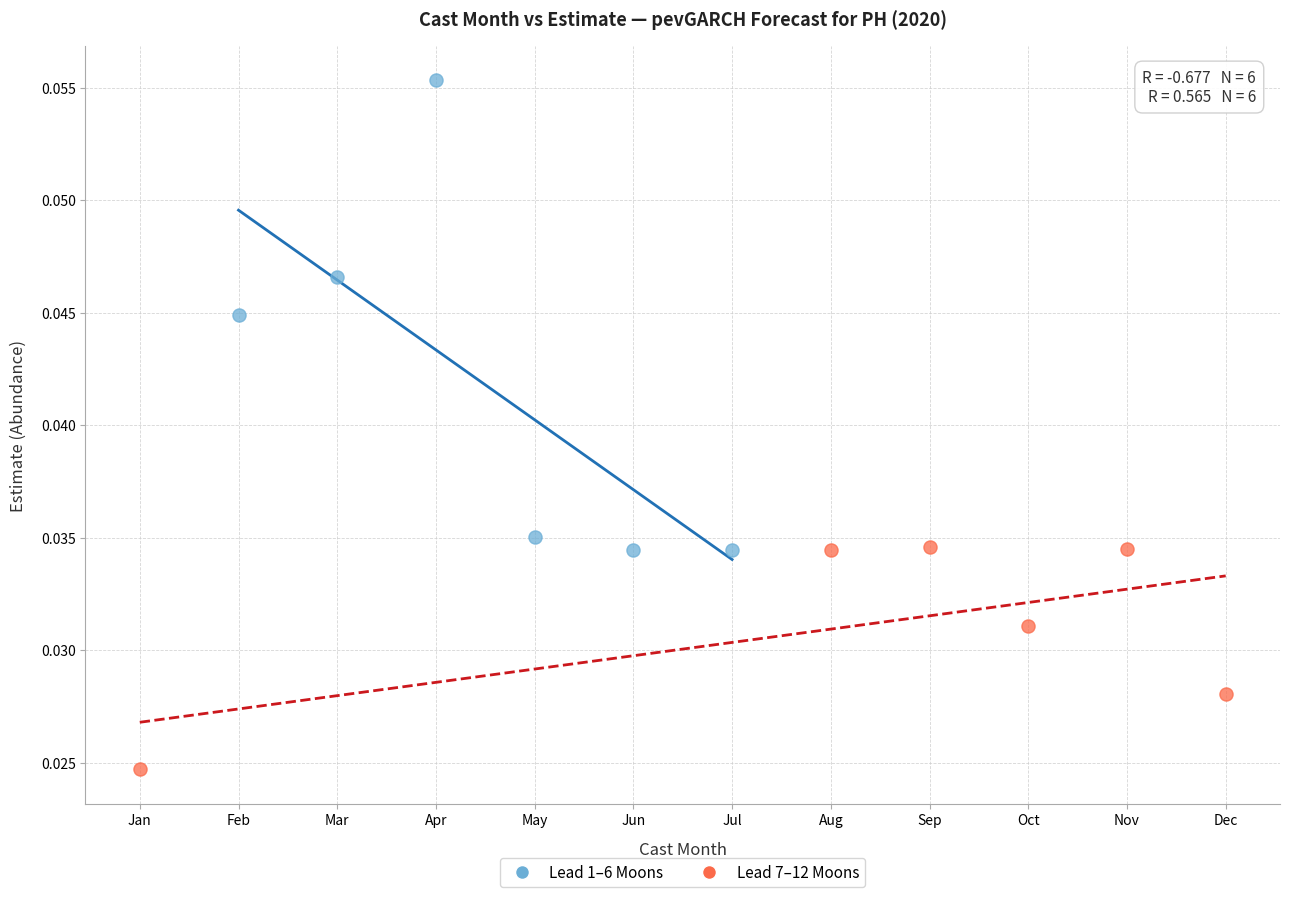

Which series has the widest spread of Y values?

Lead 1–6 Moons